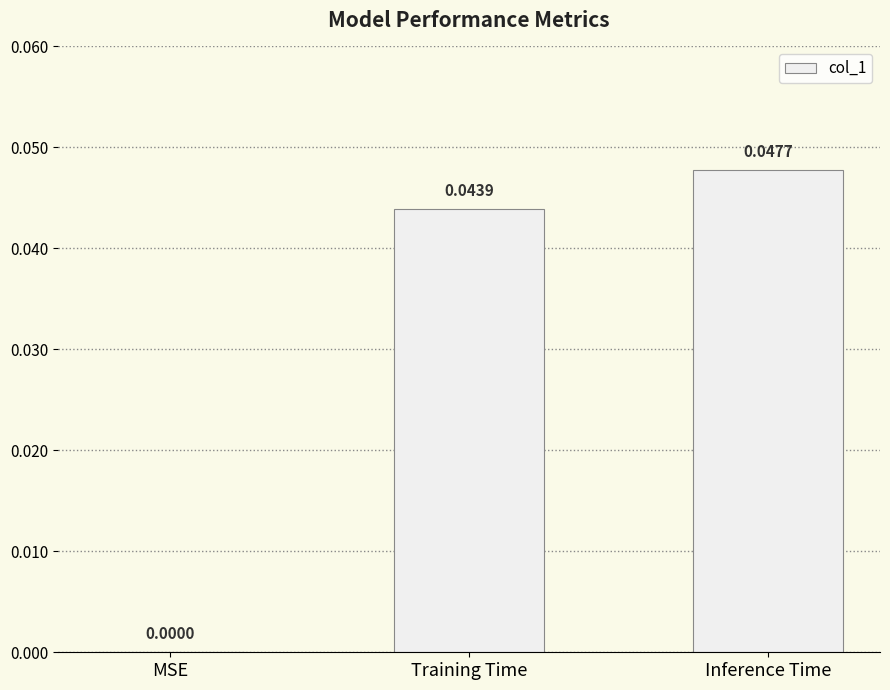

At which label is the value closest to 0?

MSE